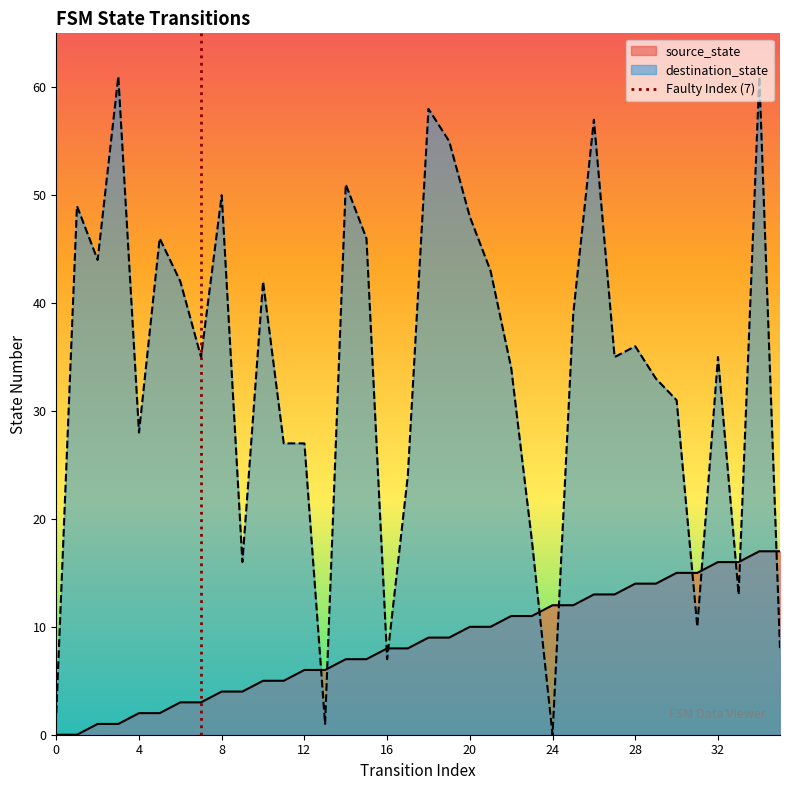

The value of source_state at 12 is 6. True or false?

True